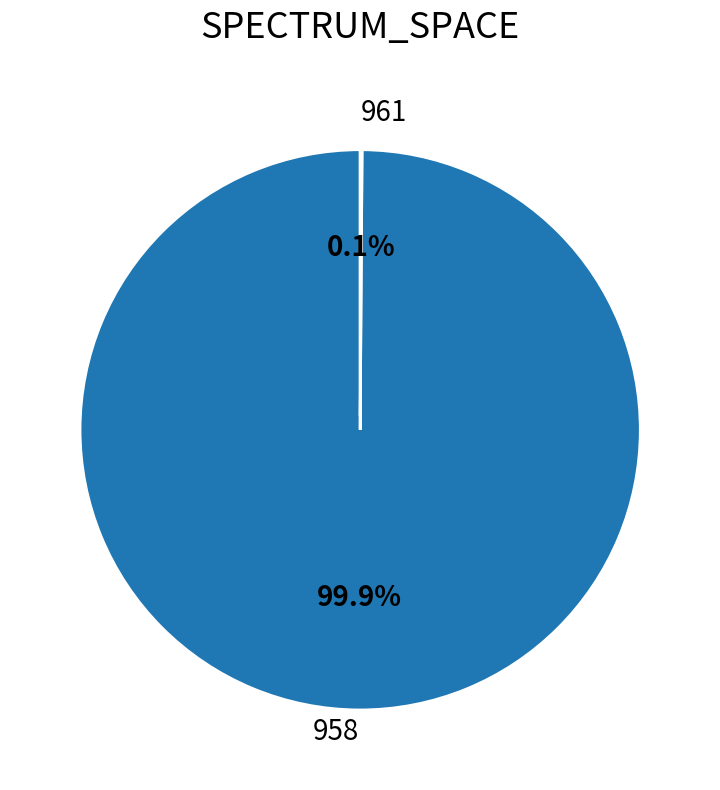

What is the largest slice in the pie chart?

958